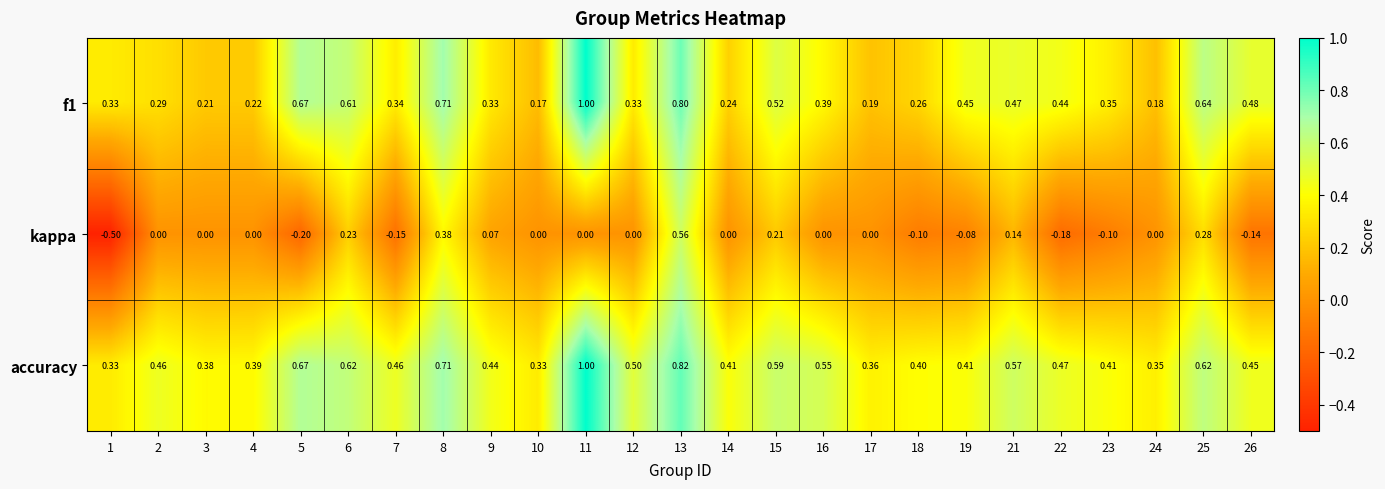

Which series has the largest total across all categories?

accuracy